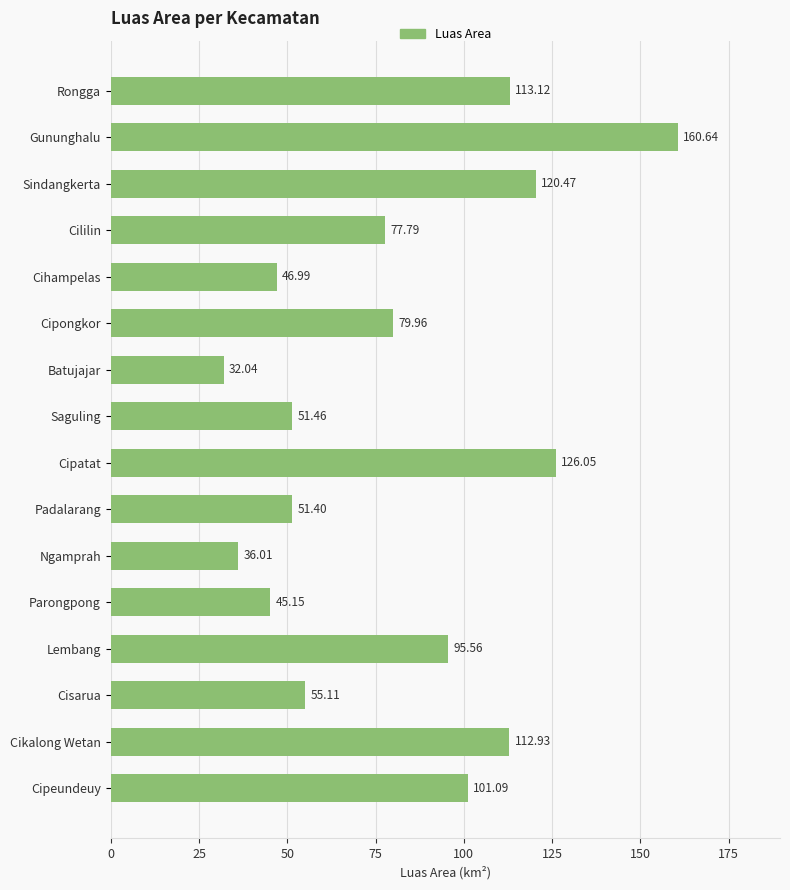

What is the average value?

81.6